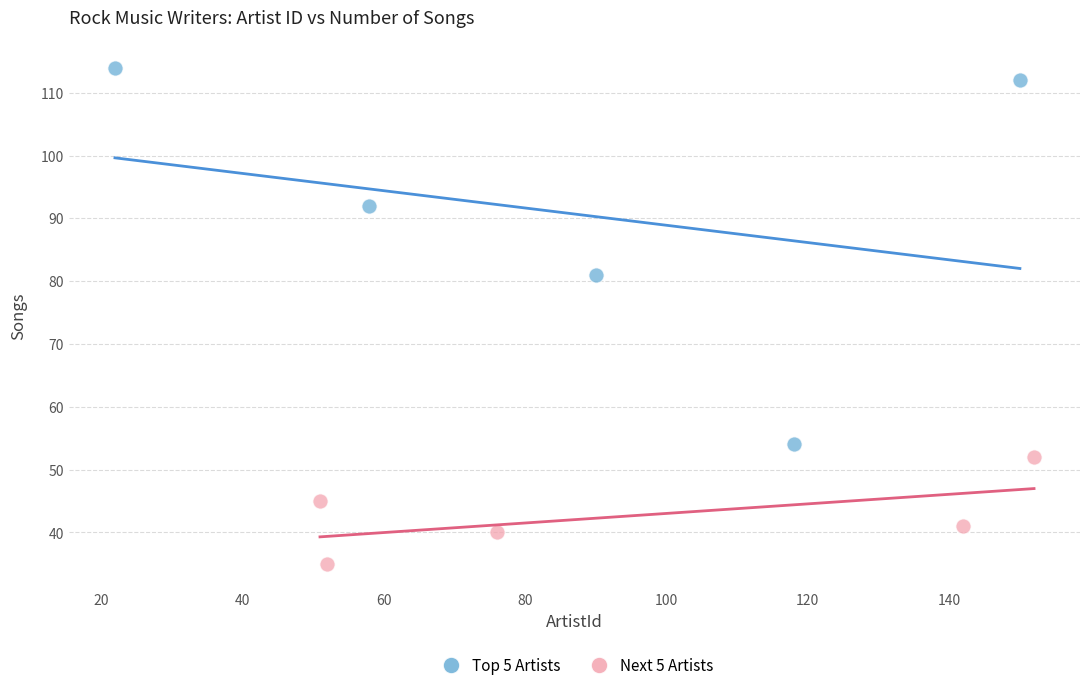

Which series has the widest spread of Y values?

Top 5 Artists